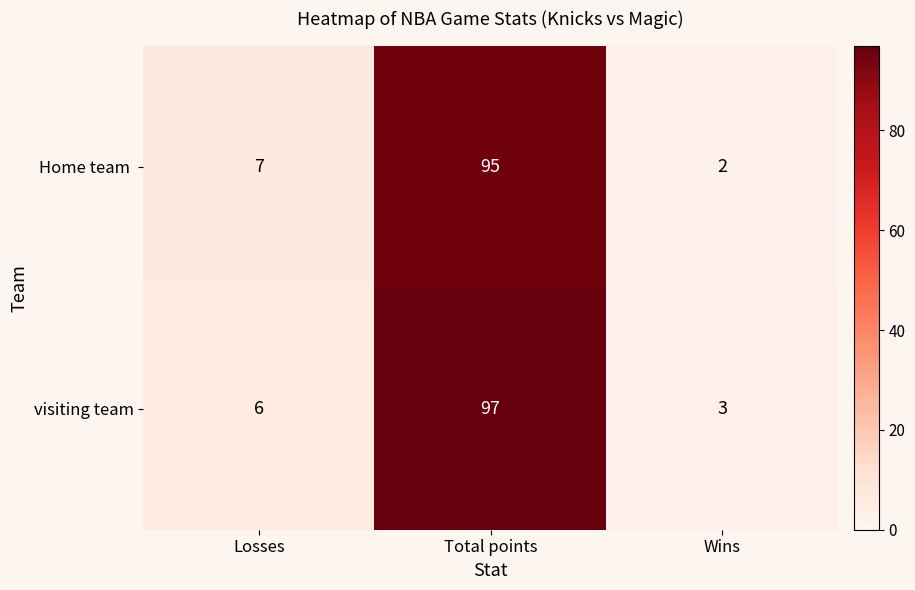

How many series are shown in this chart?

2